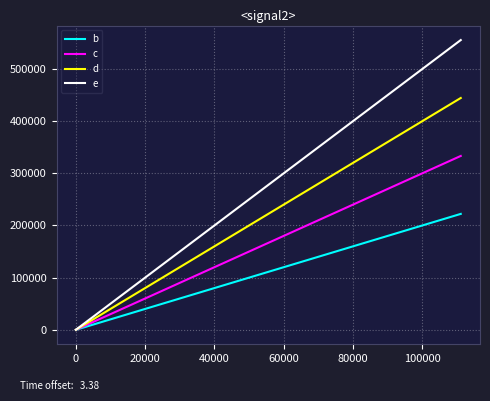

What is the maximum value for d?

444444